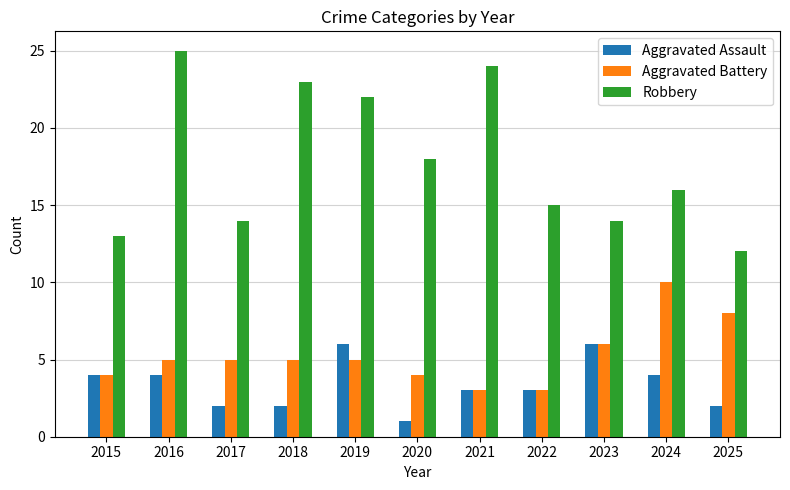

Count the number of categories in the chart.

11